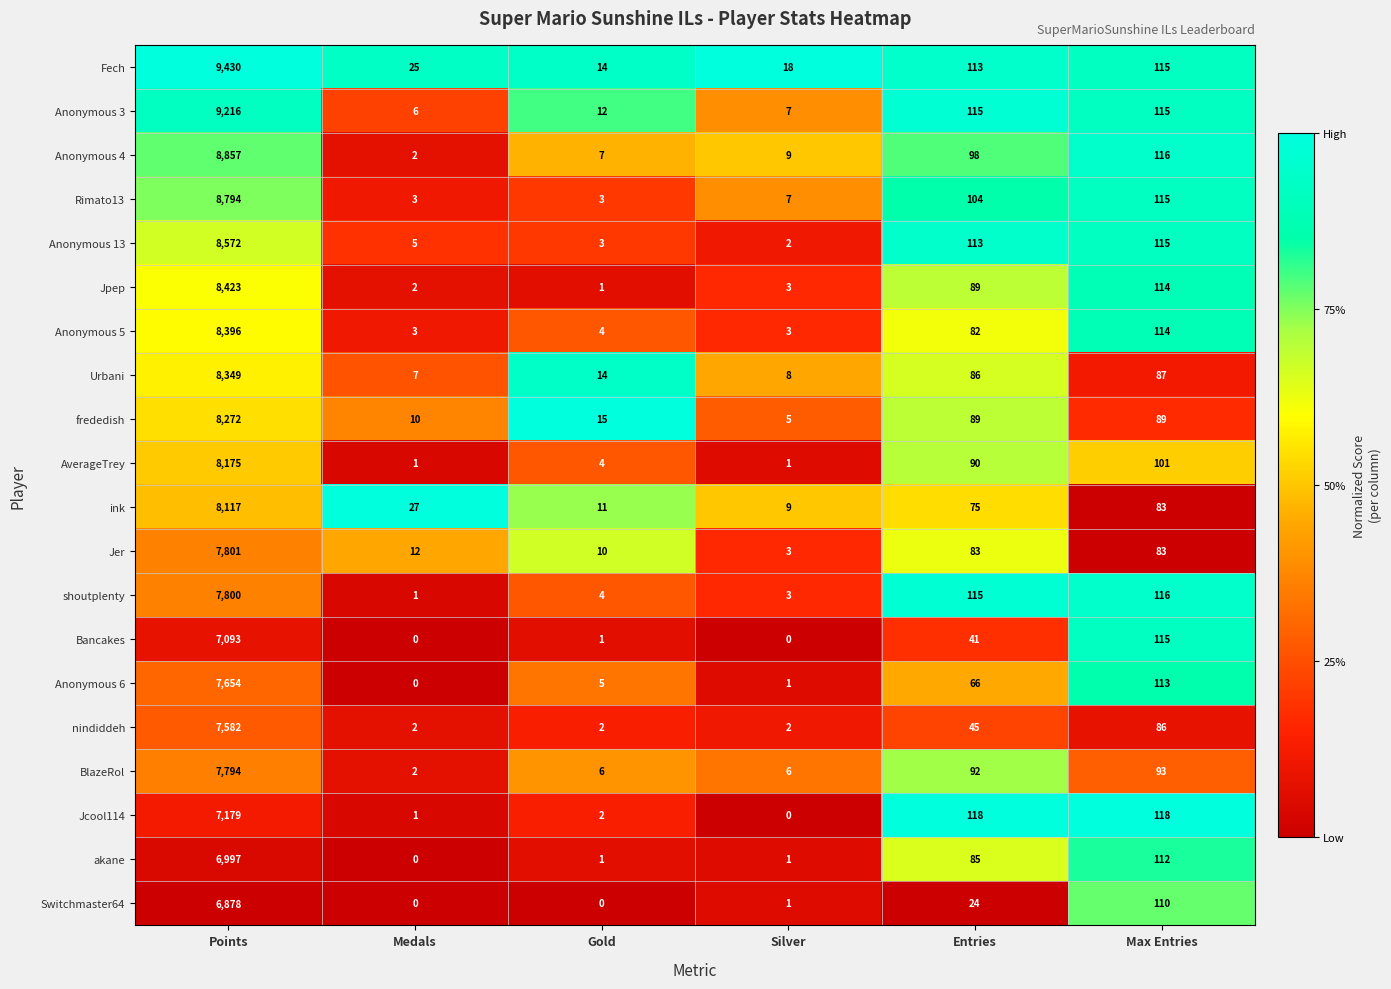

What is the sum of the Switchmaster64 values at Silver and Entries?

25